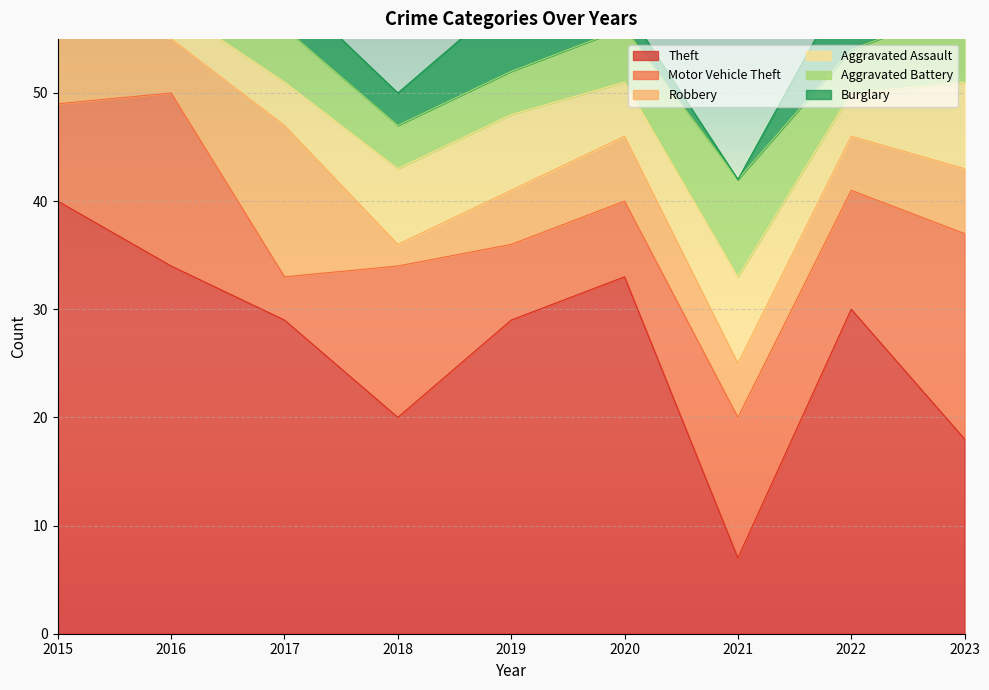

How many interior local peaks does the Aggravated Battery series have?

2